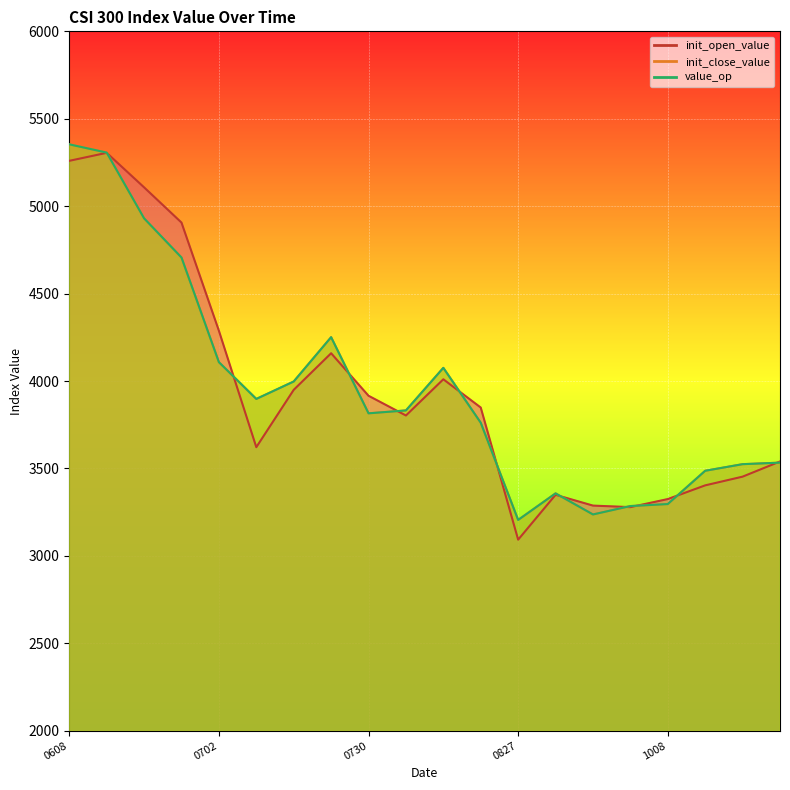

Where is the first local minimum for value_op?

20150709